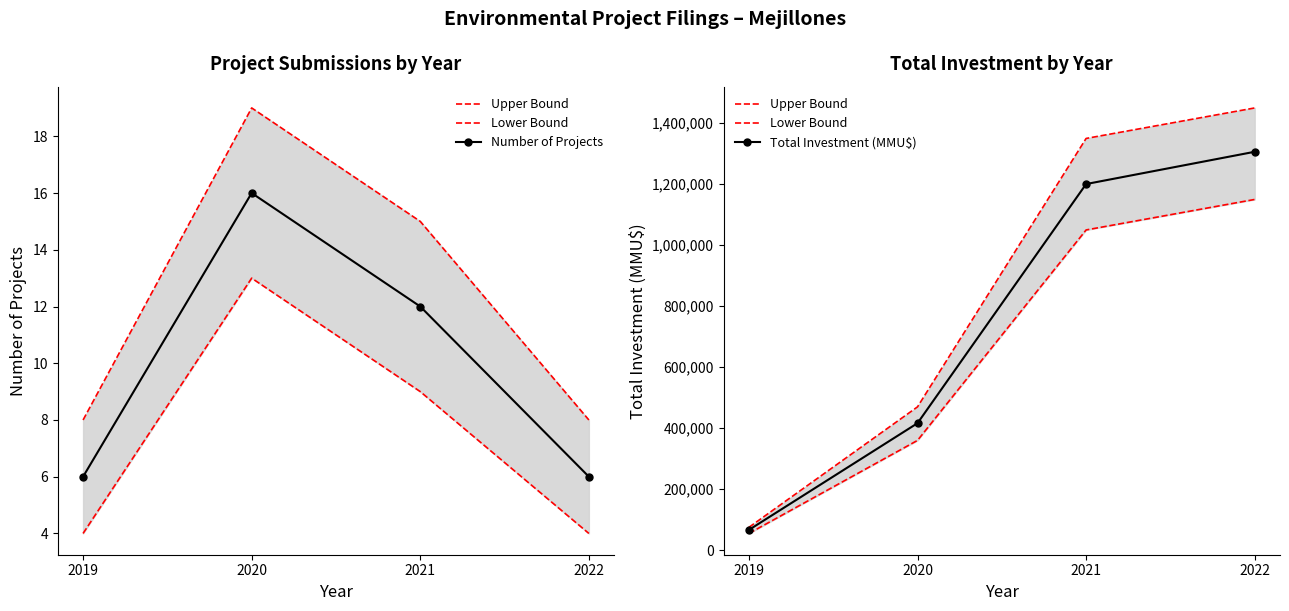

Reading left to right, extract all data points from this chart.

Upper Bound: 2019=75000	2020=470000	2021=1350000	2022=1450000
Lower Bound: 2019=55000	2020=360000	2021=1050000	2022=1150000
Number of Projects: 2019=6	2020=16	2021=12	2022=6
Total Investment (MMU$): 2019=66606	2020=416460	2021=1200489	2022=1306296